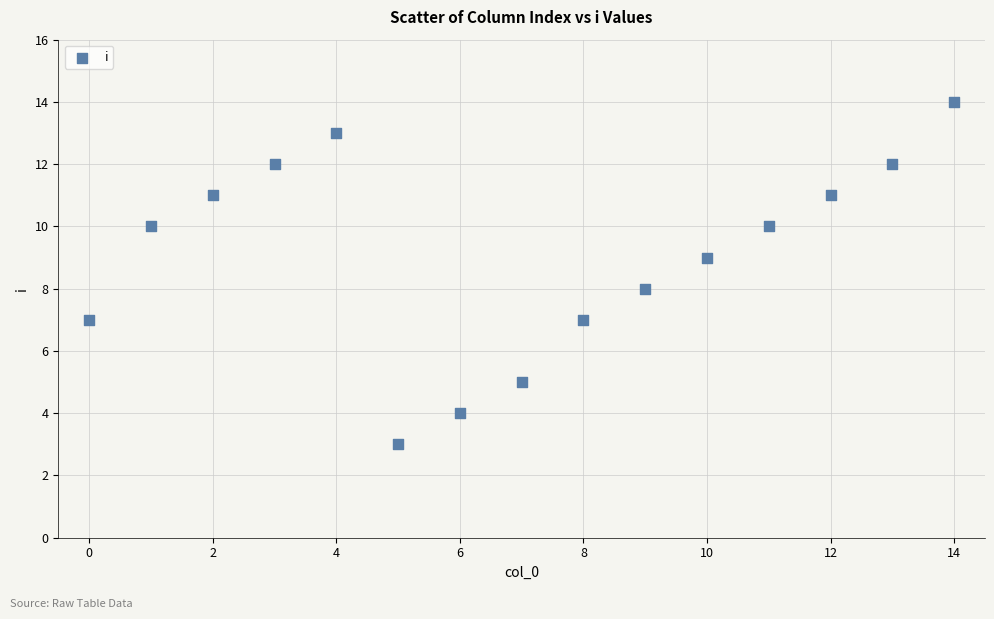

What is the range of Y values (max minus min)?

11